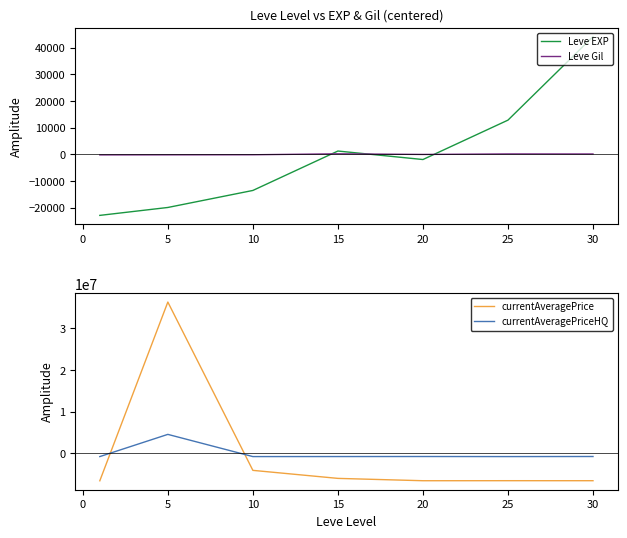

How many lines are shown in the chart?

4